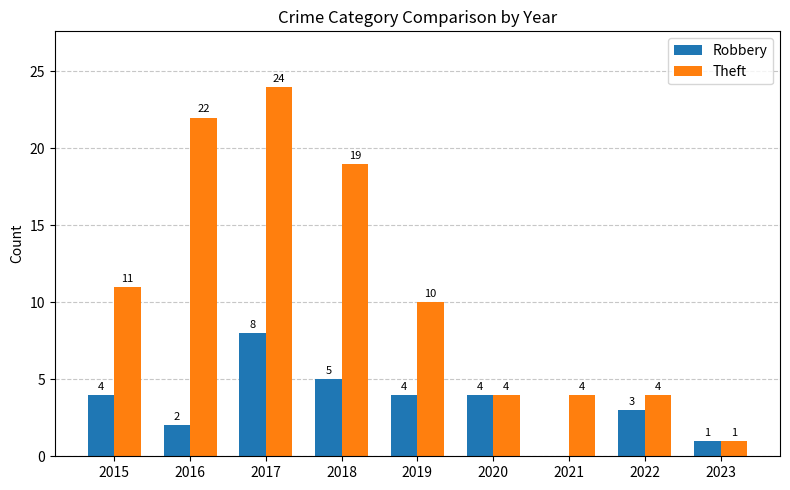

Which series has the largest total across all categories?

Theft